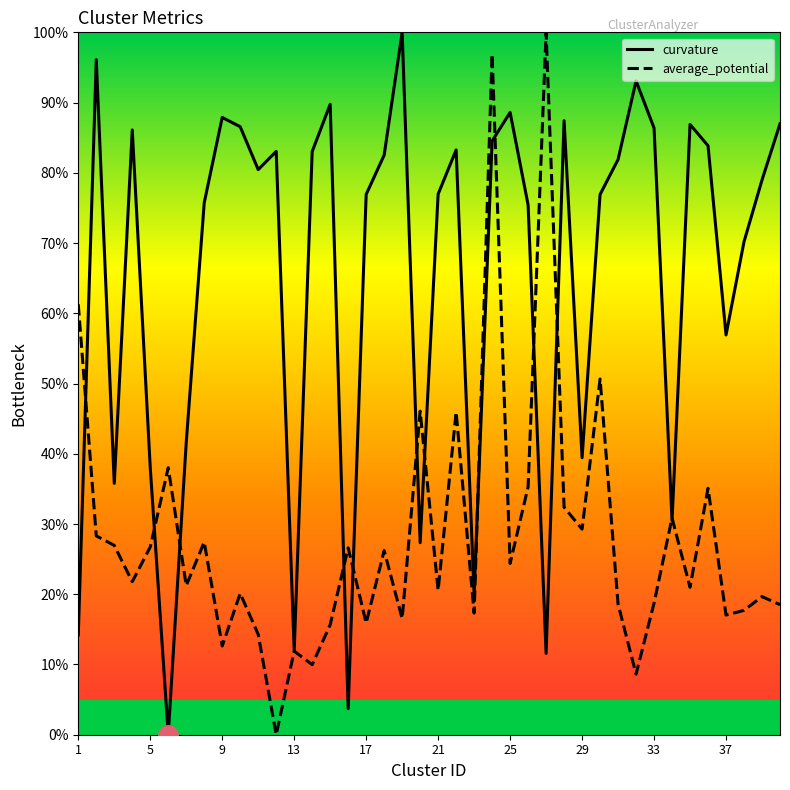

List the series in order of their overall mean, lowest first.

average_potential, curvature